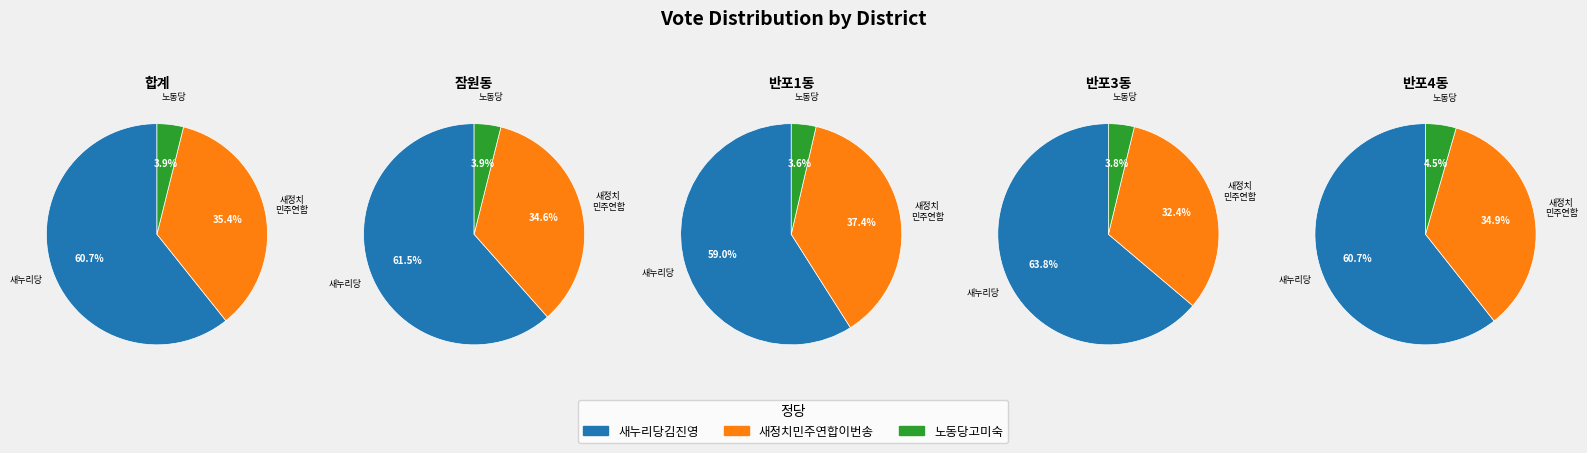

What is the difference between the highest and lowest values at 반포1동?

7408